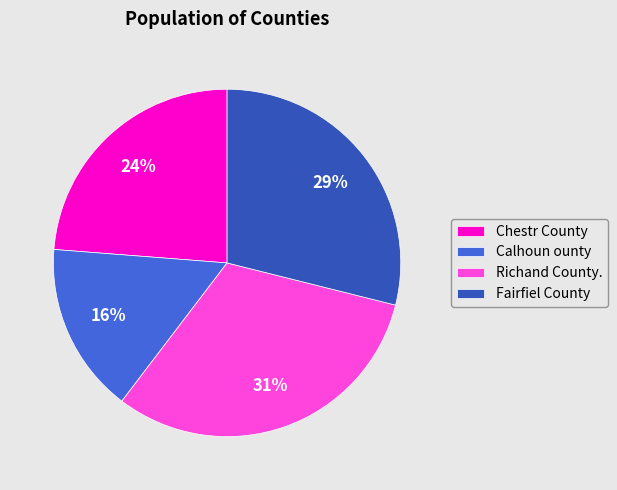

The Fairfiel County slice represents 38% of the pie. True or false?

False